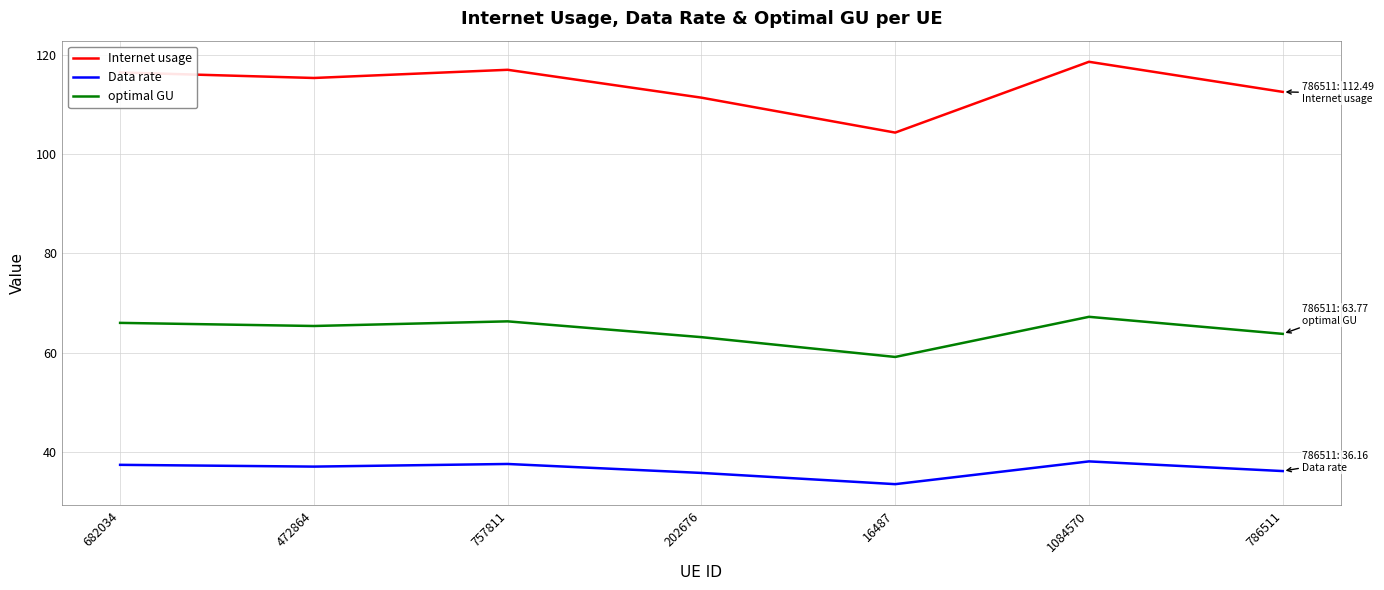

What is the smallest value displayed?

33.5